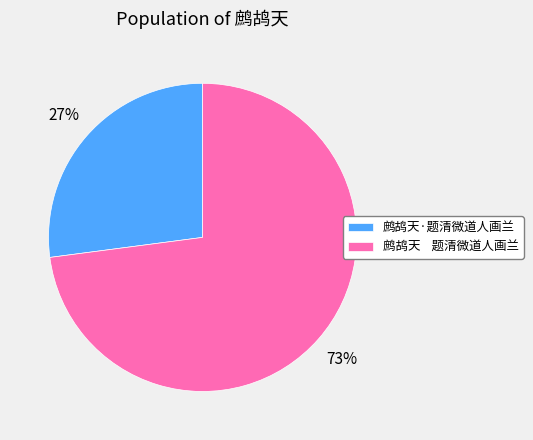

Combined, do 鹧鸪天·题清微道人画兰 and 鹧鸪天 题清微道人画兰 account for over 50%?

Yes